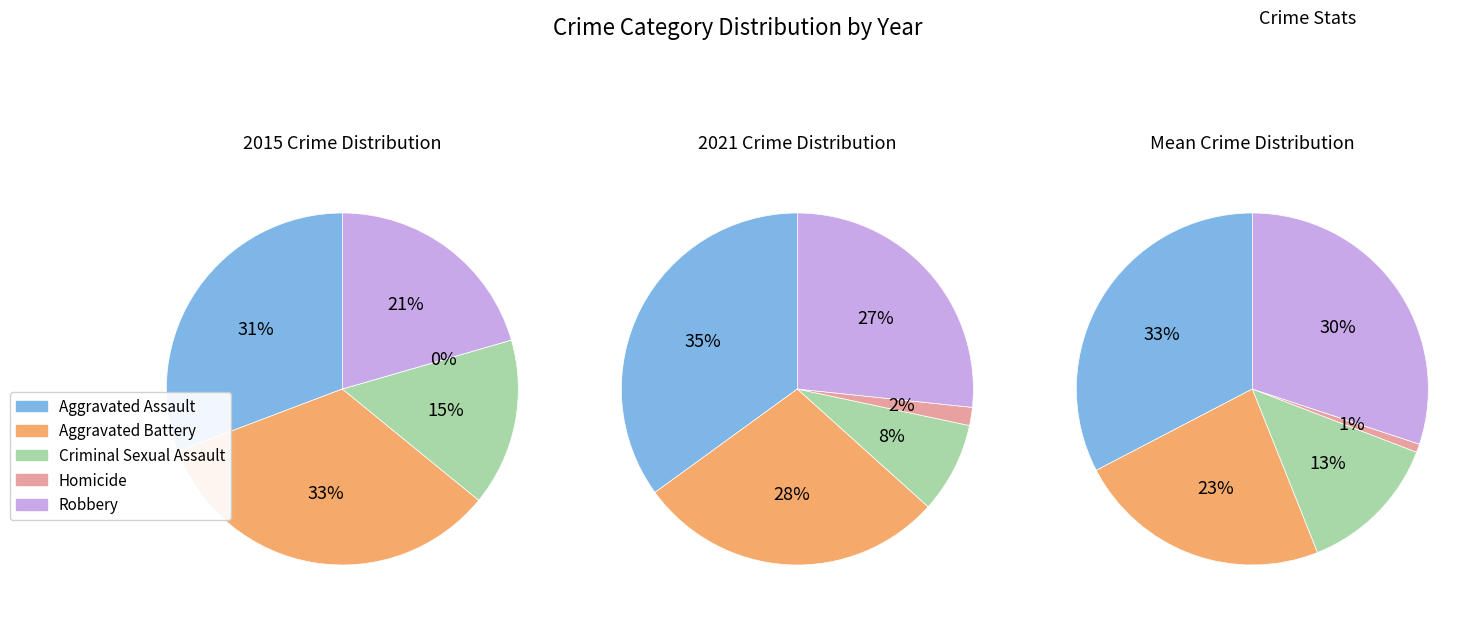

Rank the categories by value from lowest to highest.

Homicide, Criminal Sexual Assault, Robbery, Aggravated Battery, Aggravated Assault